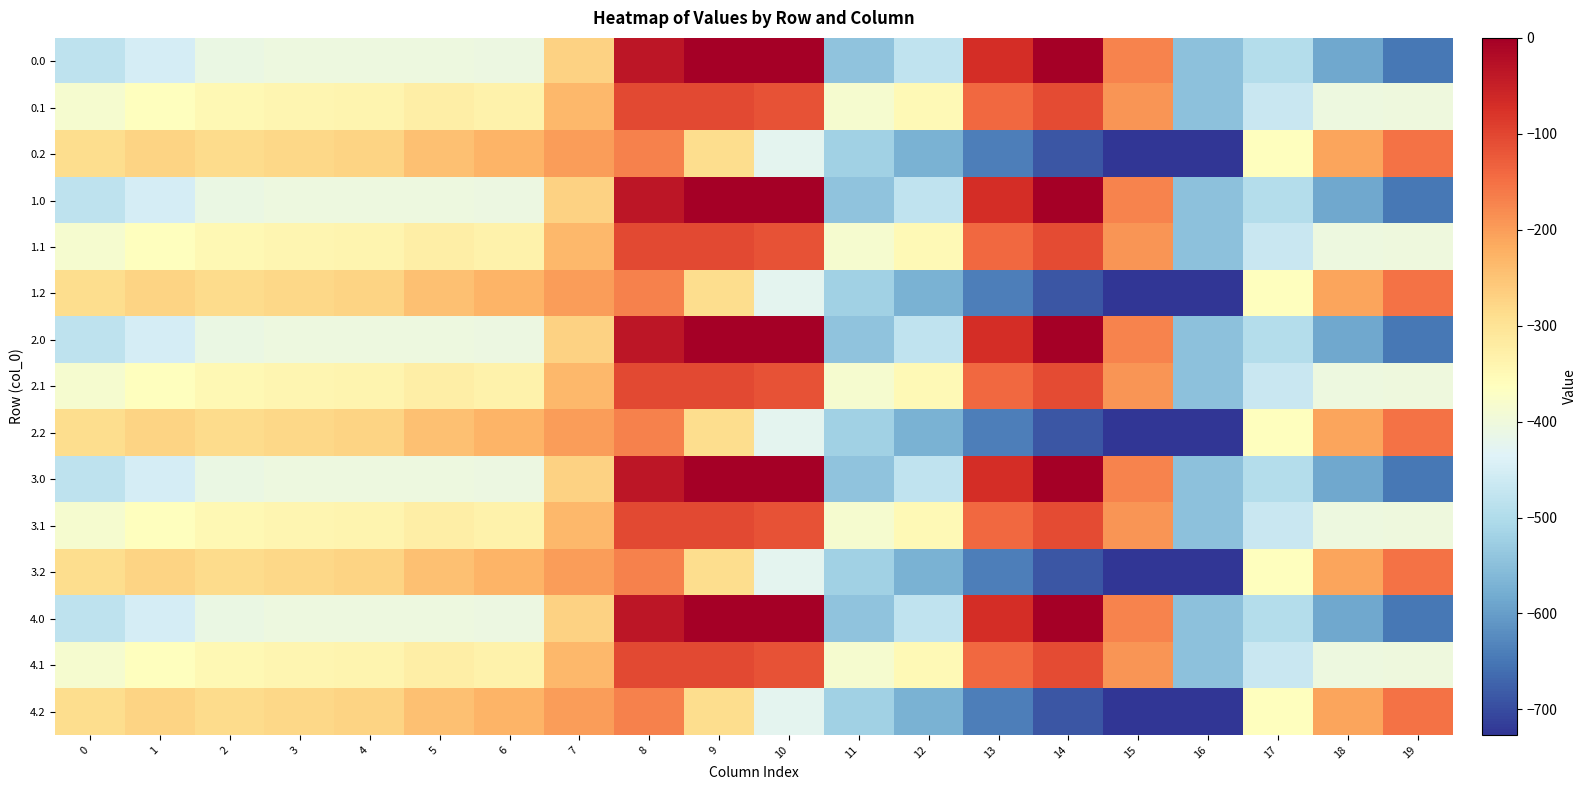

How many categories are shown in the chart?

20